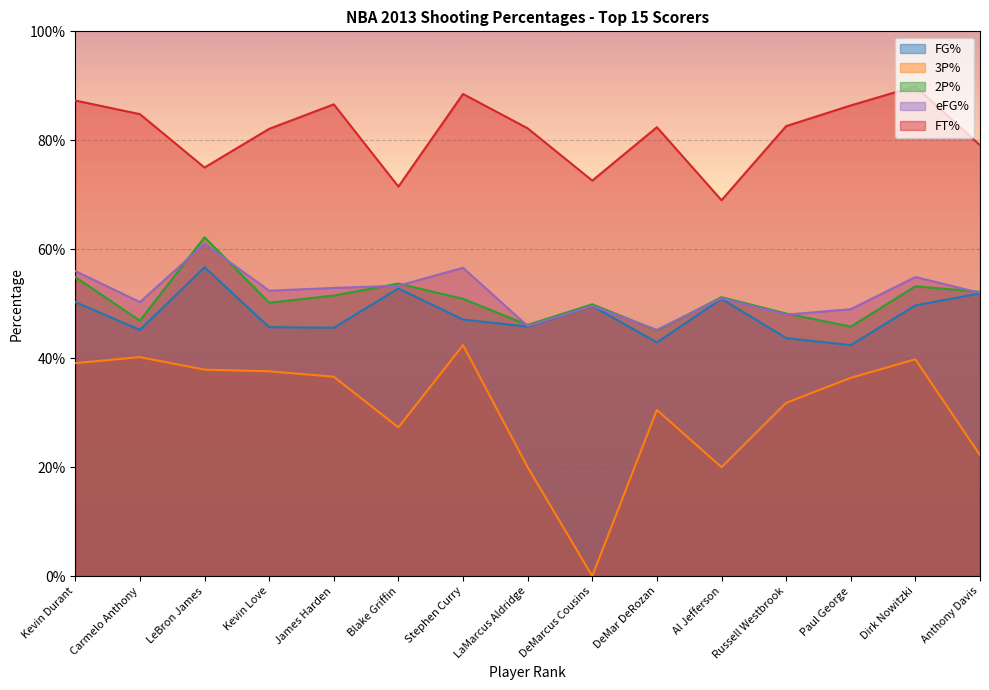

What is the spread (max minus min) of values at Dirk Nowitzki?

0.5